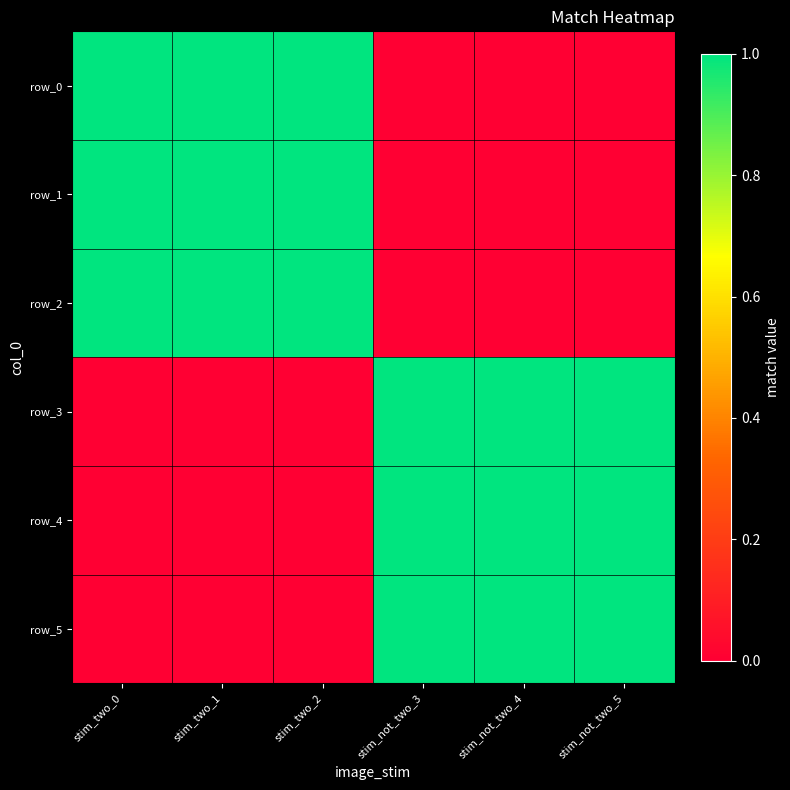

How many positive values does the row_5 series have?

3